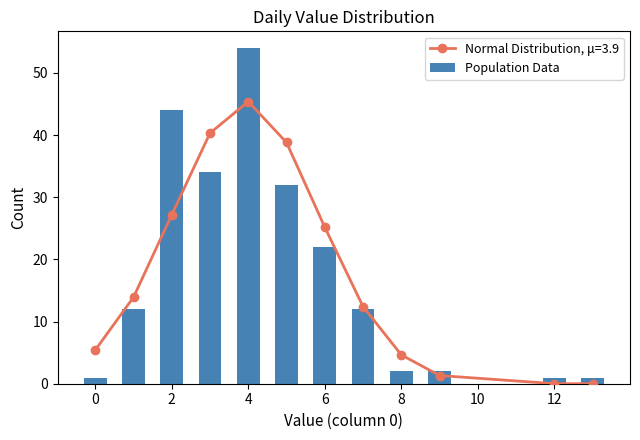

The Population Data series shows 27 at 4. True or false?

False